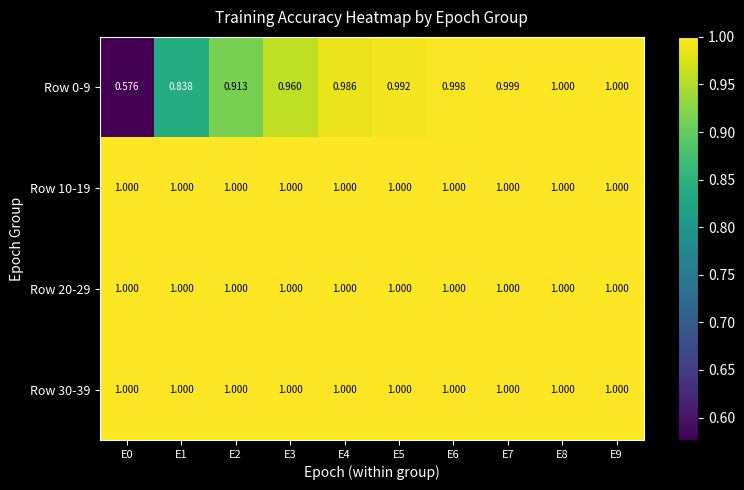

Is the value of Row 10-19 at E1 greater than the value of Row 0-9 at E4?

Yes